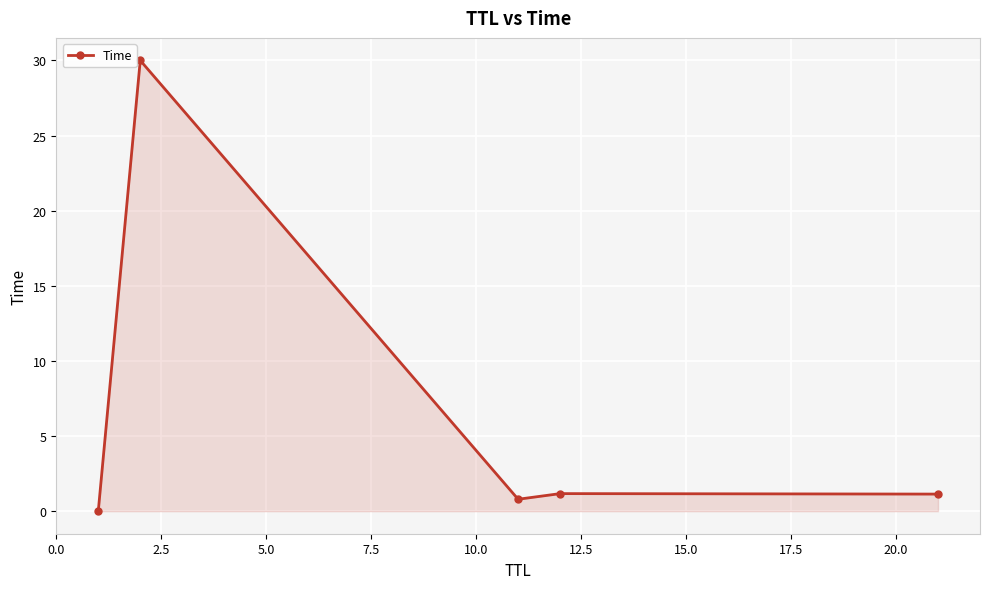

What is the value of the 3rd point from the left?

0.8